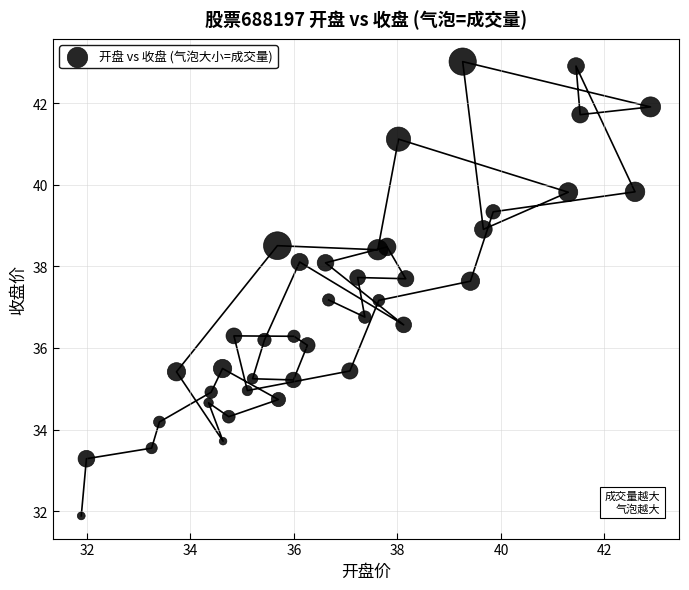

What is the range of Y values (max minus min)?

11.1